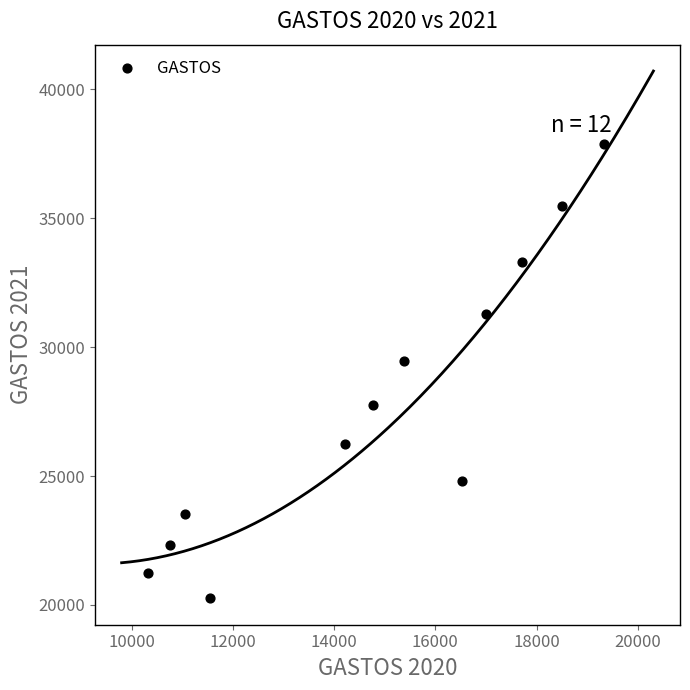

What Y value in the scatter plot is closest to 29075?

29451.0